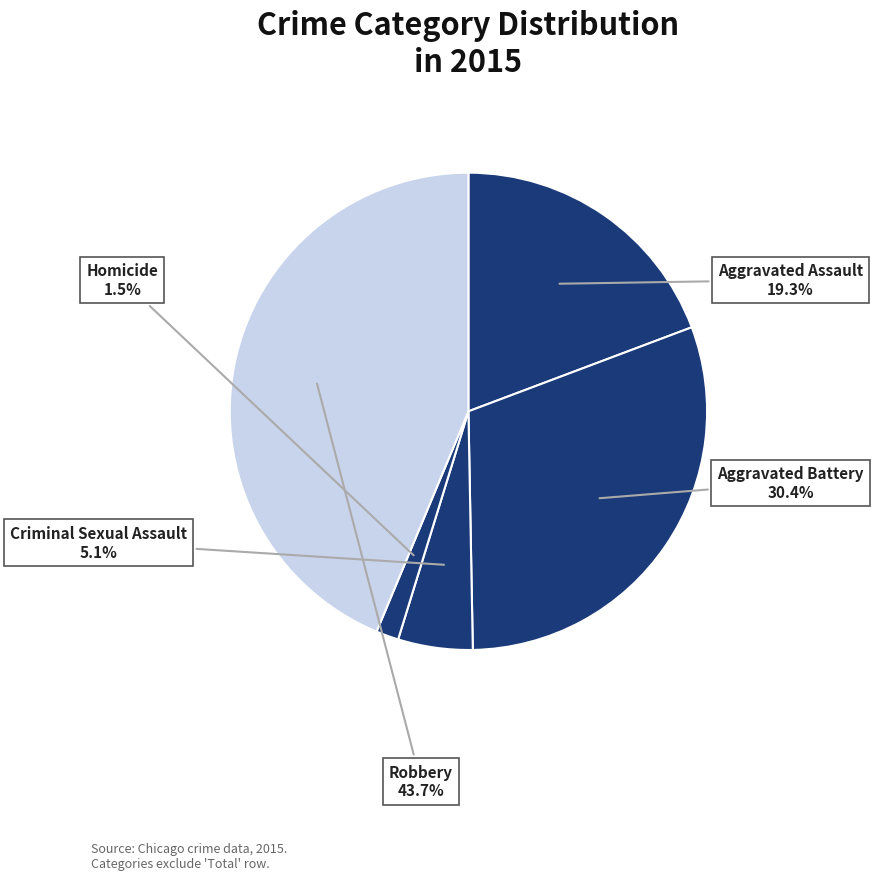

How many segments does this pie chart have?

5